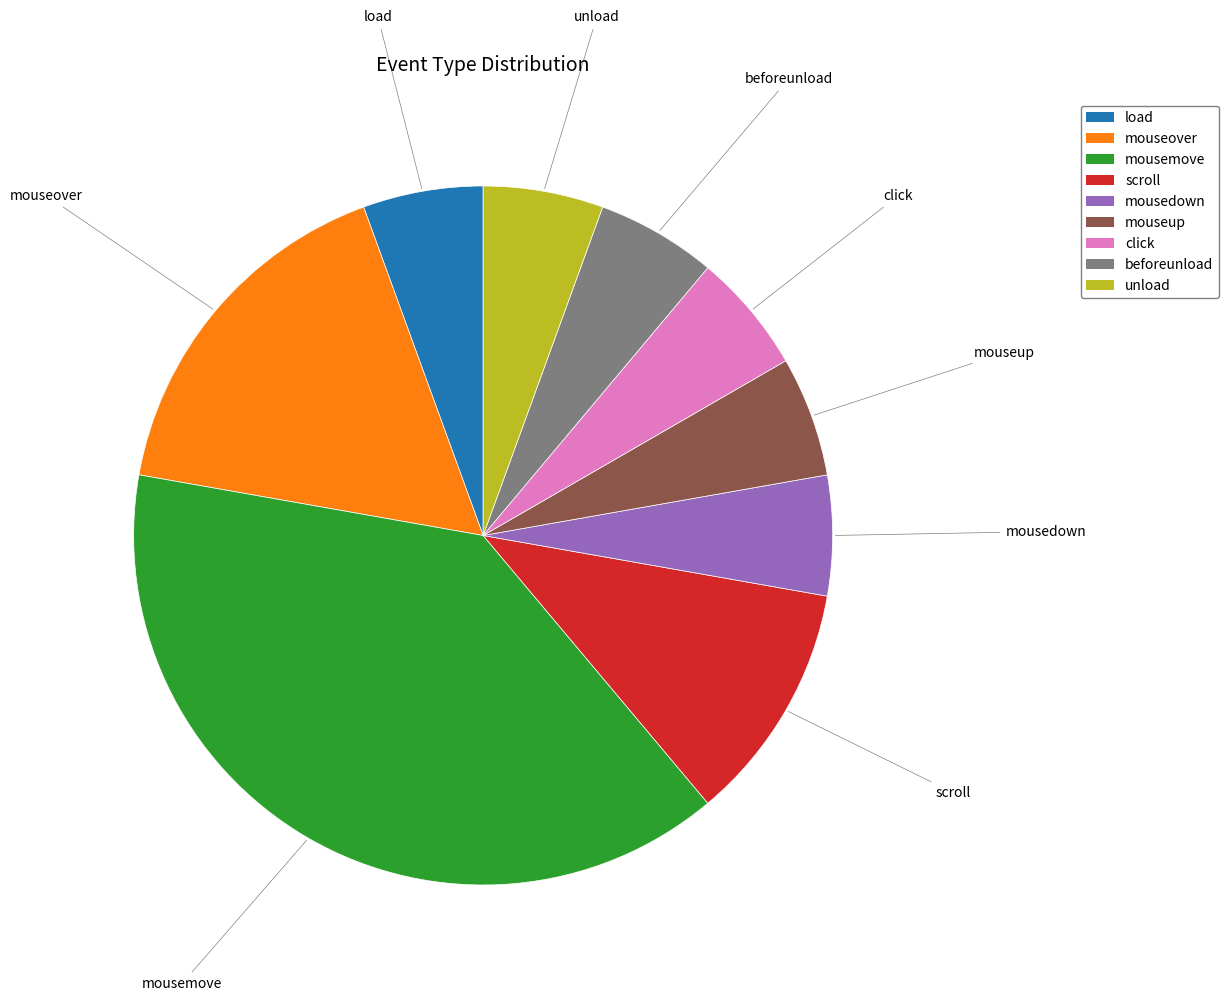

Which category has the biggest portion of the pie?

mousemove